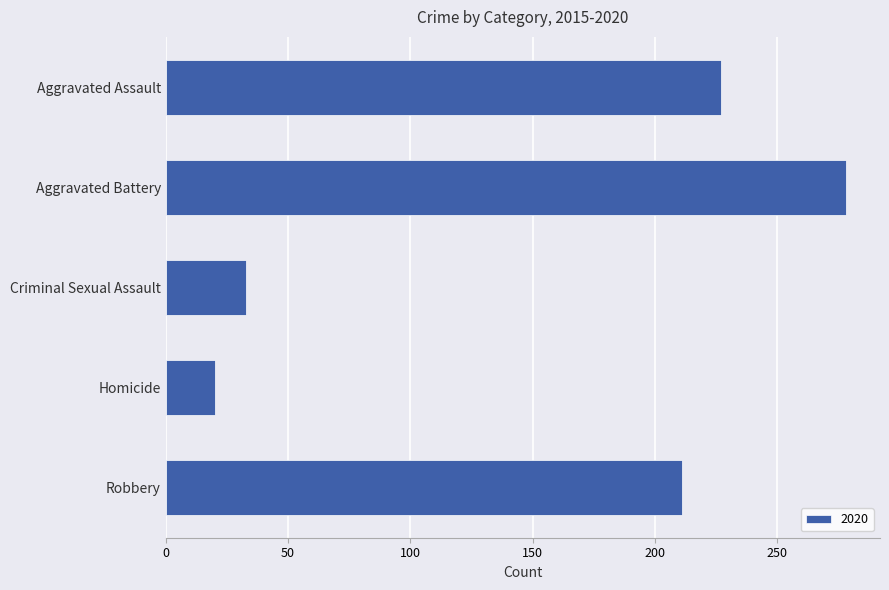

Count the number of categories in the chart.

5